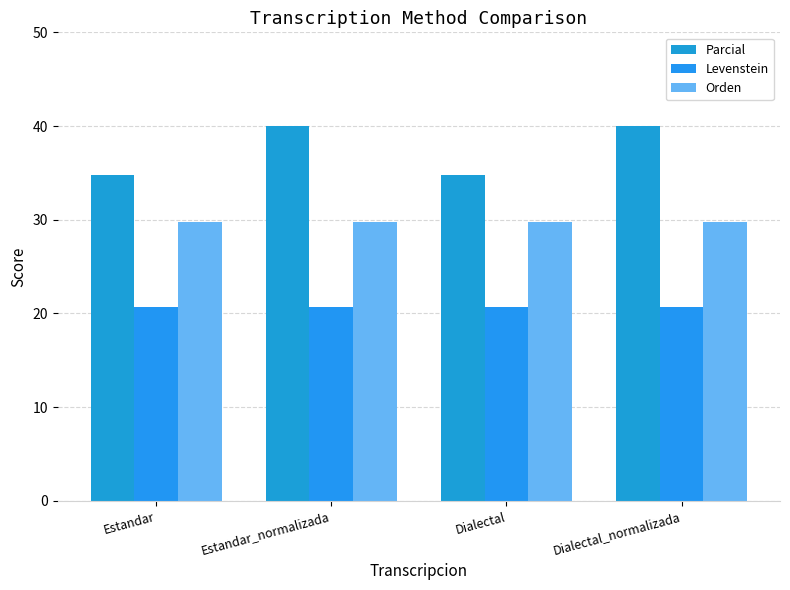

What is the sum of the Levenstein values at Estandar_normalizada and Dialectal_normalizada?

41.4